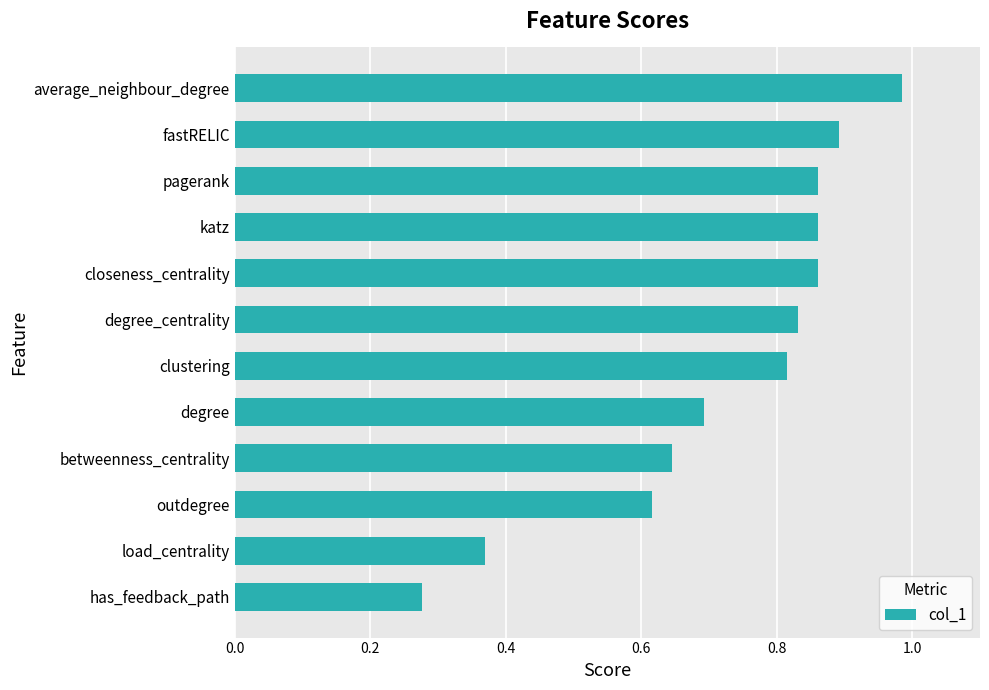

What is the label of the 1st bar from the top?

average_neighbour_degree